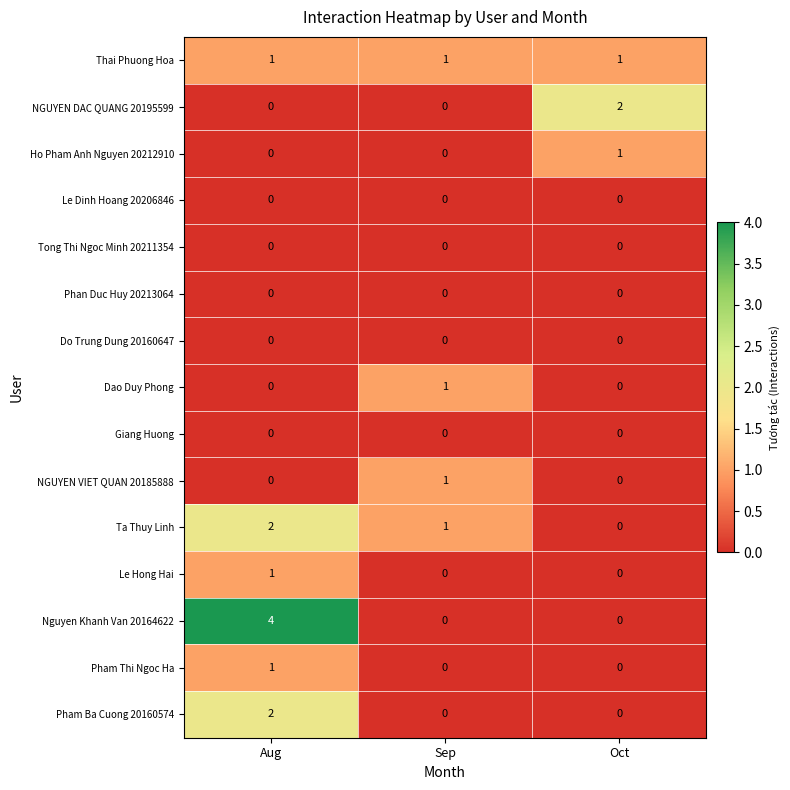

Is it true that Pham Ba Cuong 20160574 equals 0 at Sep?

True